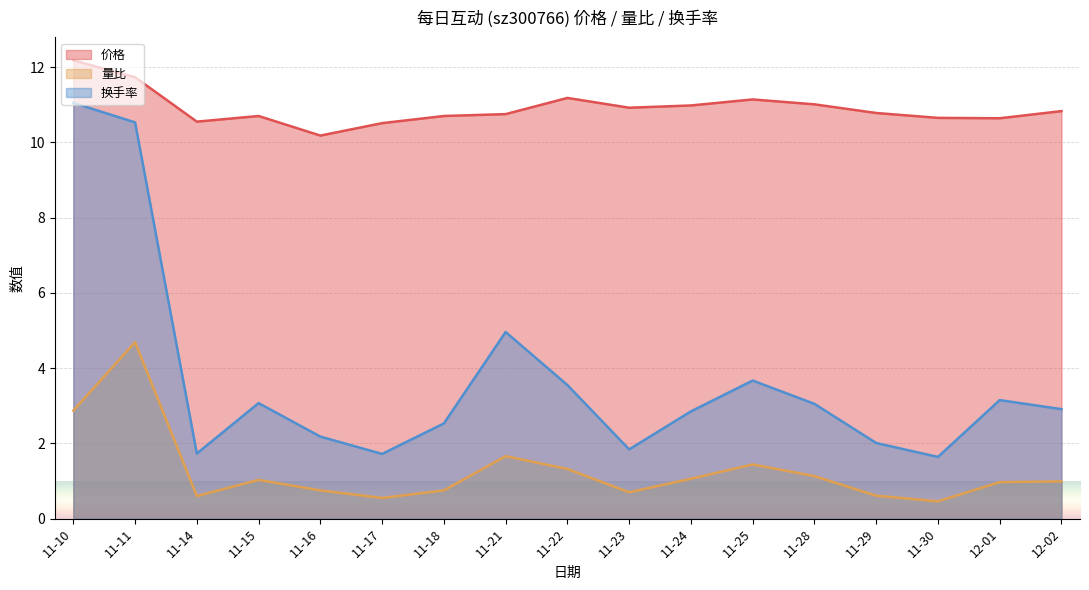

What is the difference between the 价格 values at 11-16 and 11-23?

0.7